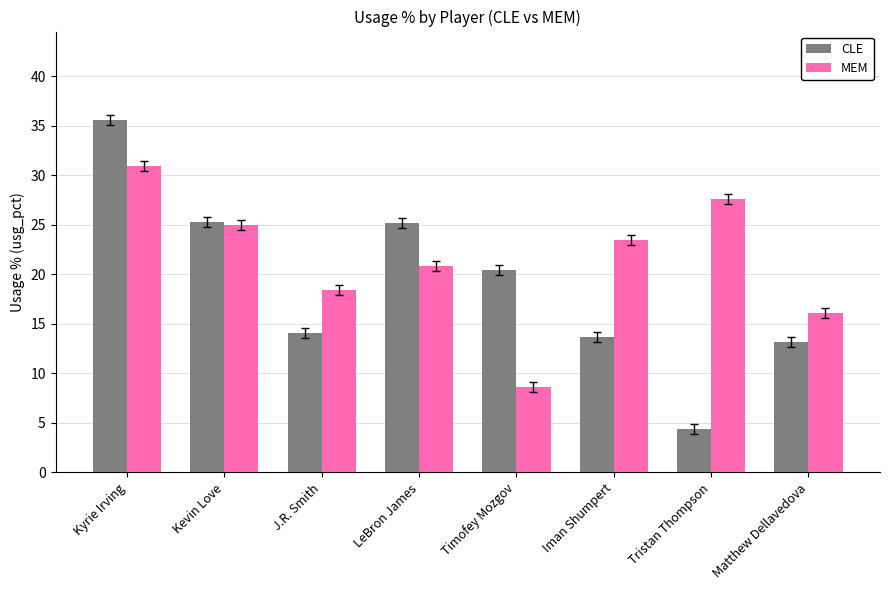

Which series has the largest range (max minus min)?

CLE